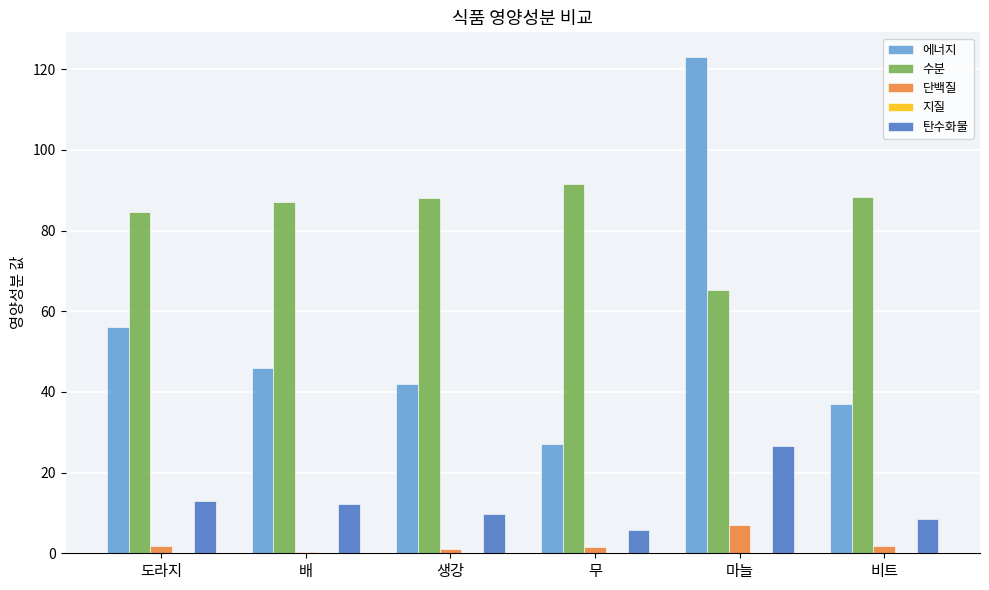

What is the highest value of the 단백질 series?

7.0